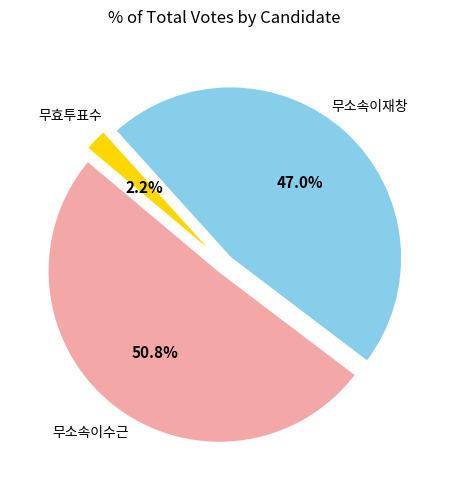

Which category has the biggest portion of the pie?

무소속이수근